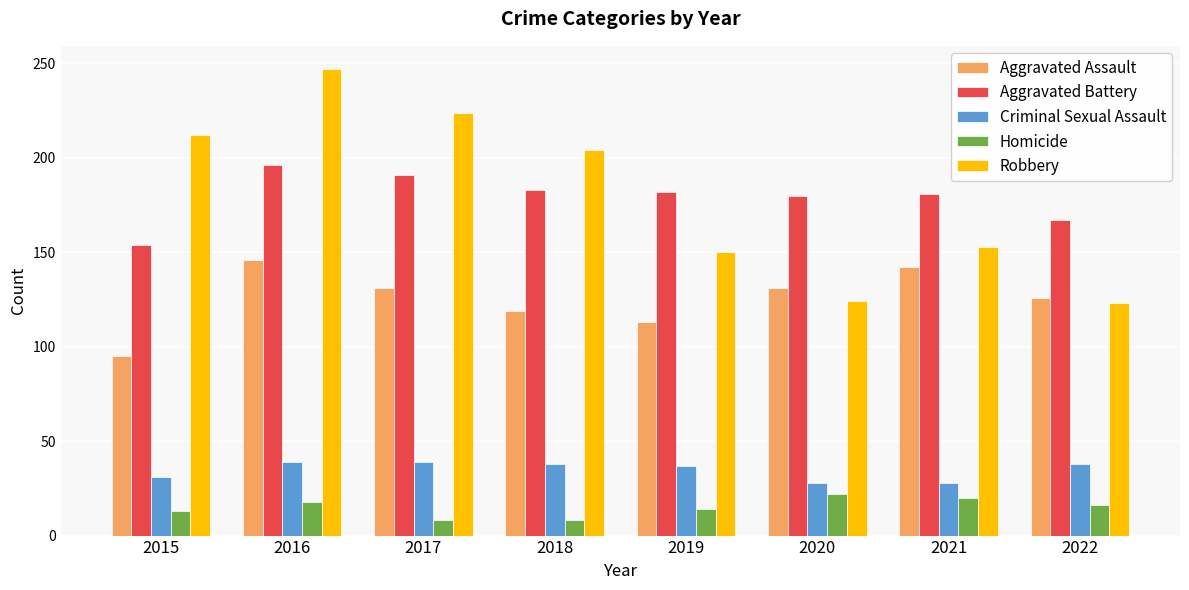

What is the sum of all Aggravated Assault values?

1003